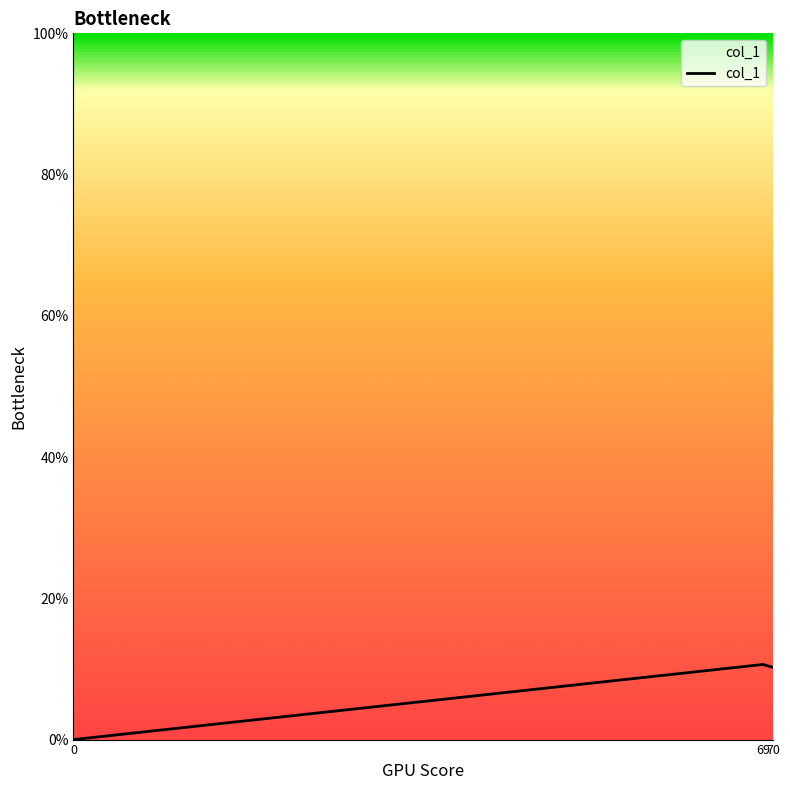

List the labels in order of value, smallest first.

0, 70, 69